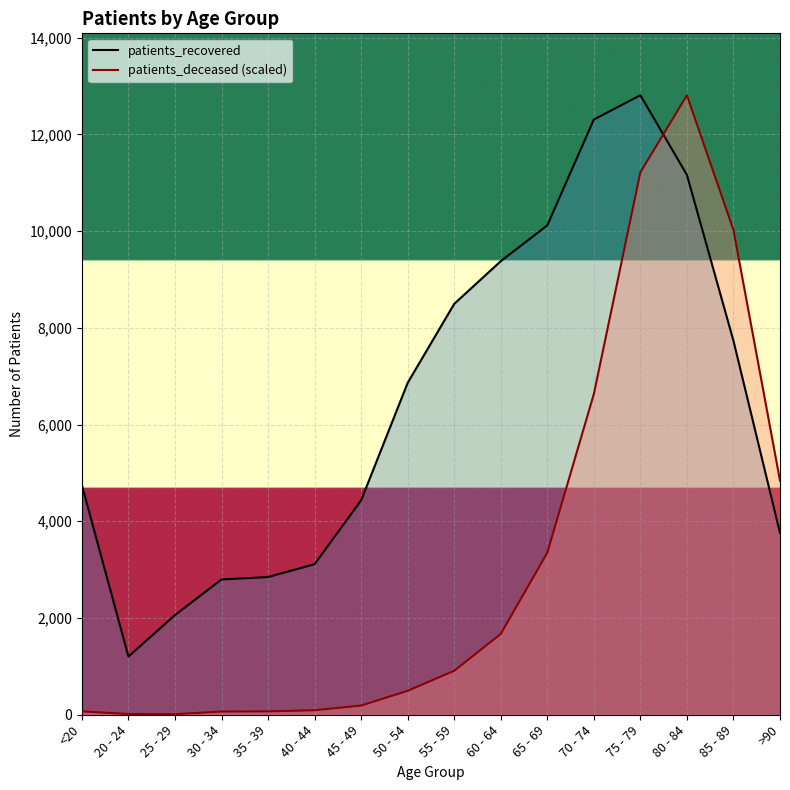

Which series has the largest total across all categories?

patients_recovered line